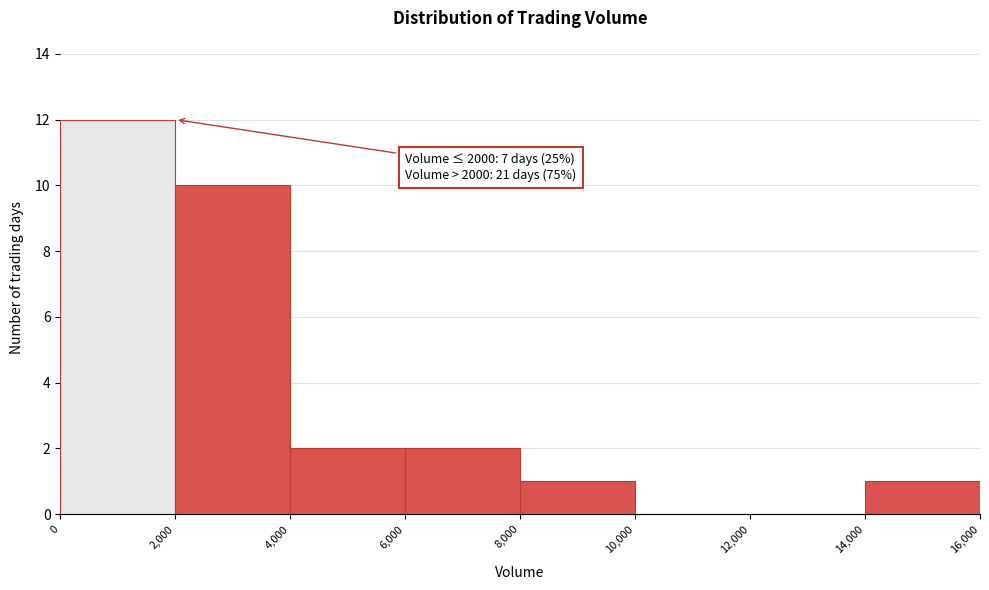

Over which range of the x-axis is the bar tallest?

0 to 2,000